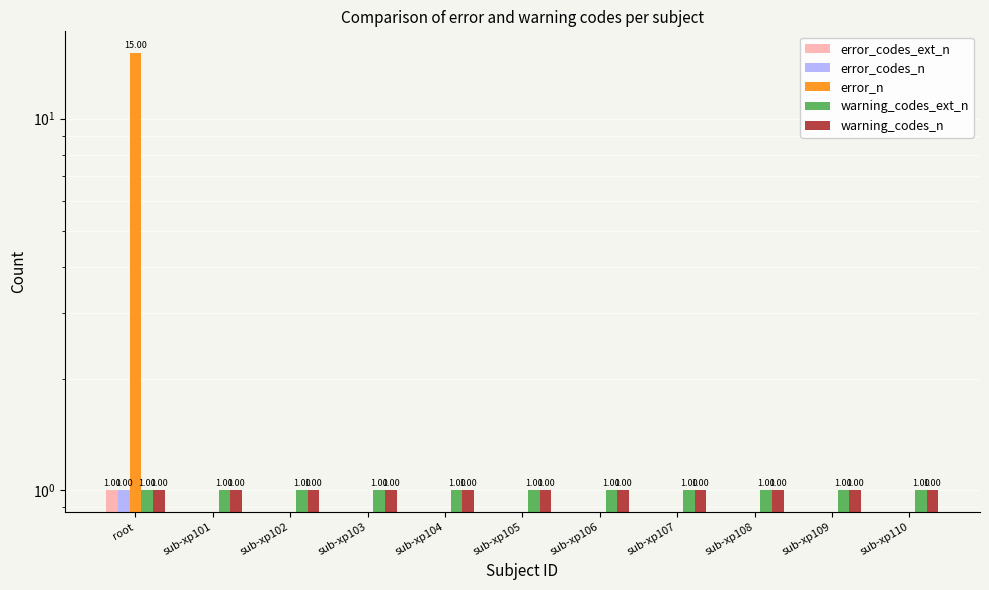

How many error_codes_ext_n values are between 0 and 1?

11